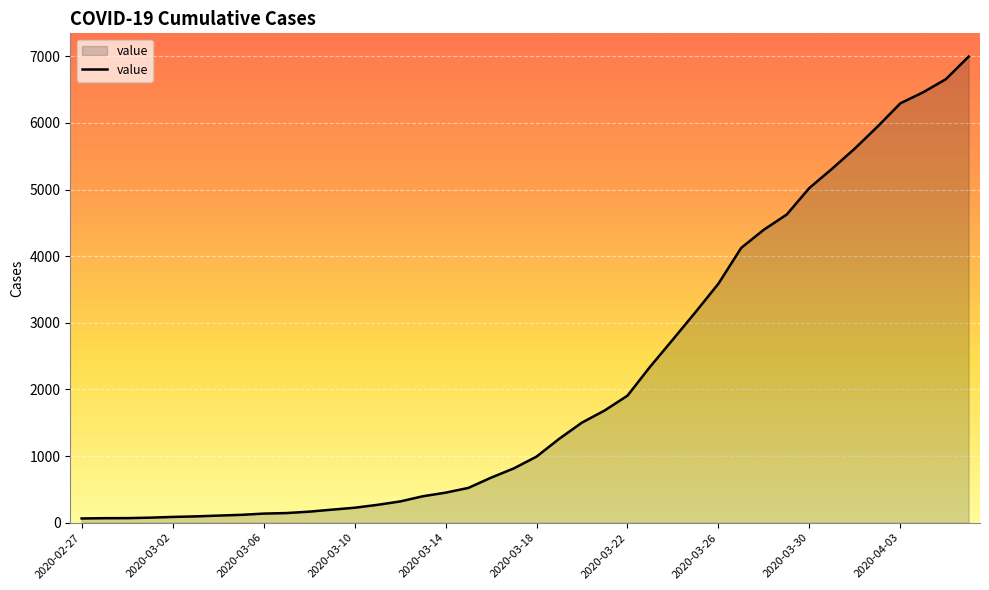

What is the greatest value displayed?

6994